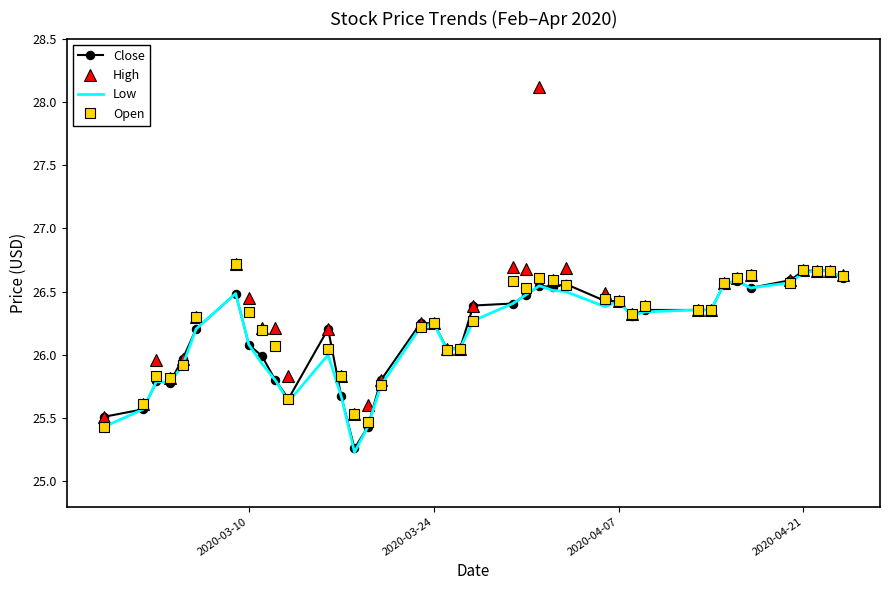

What are all the series names shown in the legend?

Close, High, Low, Open